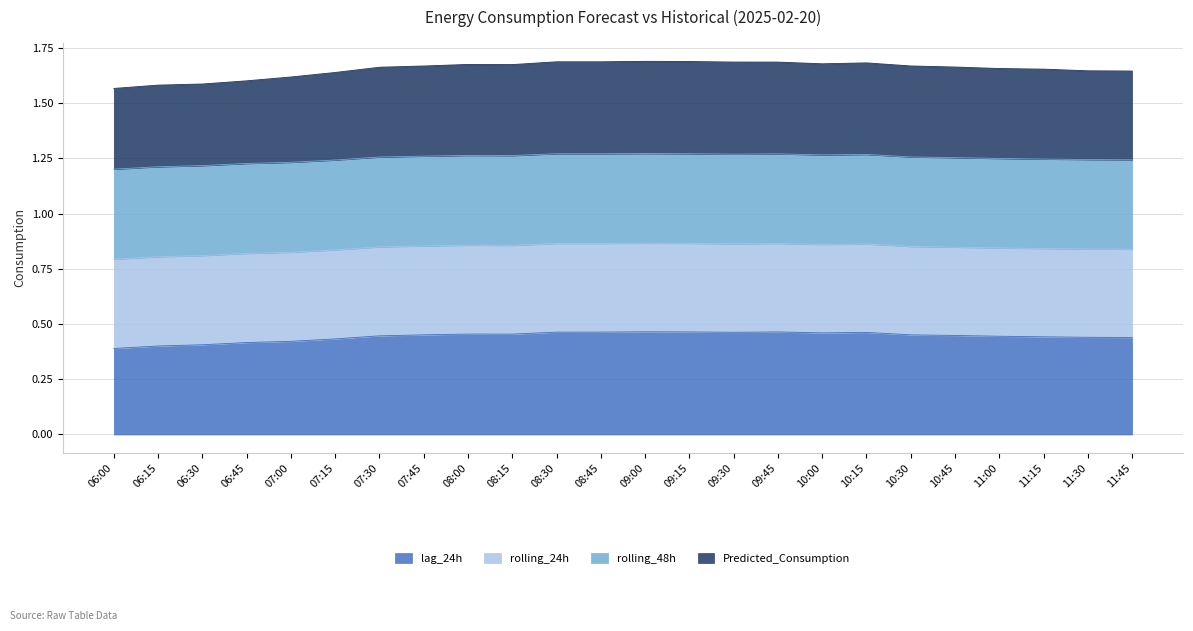

Does the chart have visible grid lines?

Yes